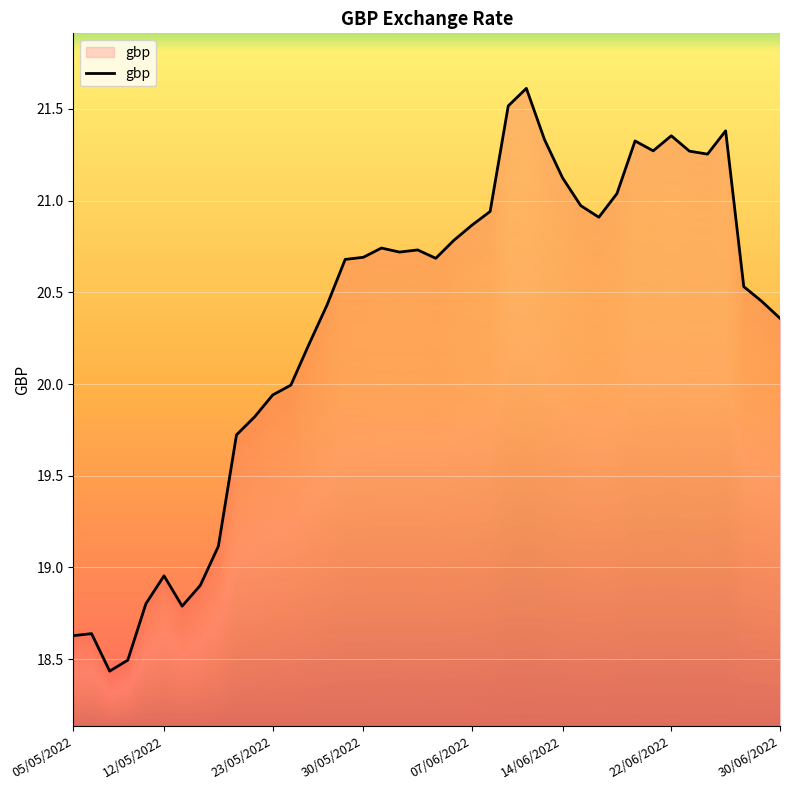

What is the ratio of the value at 22/06/2022 to the value at 30/05/2022?

1.0